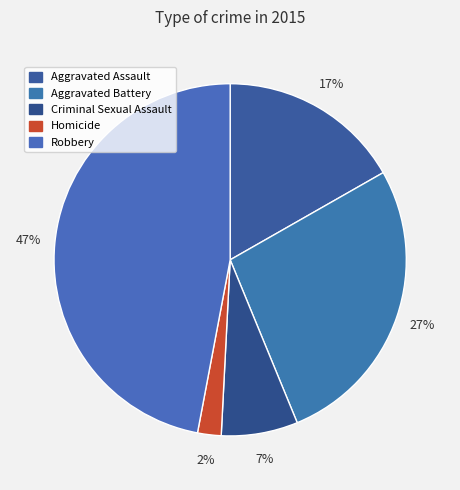

How many segments does this pie chart have?

5